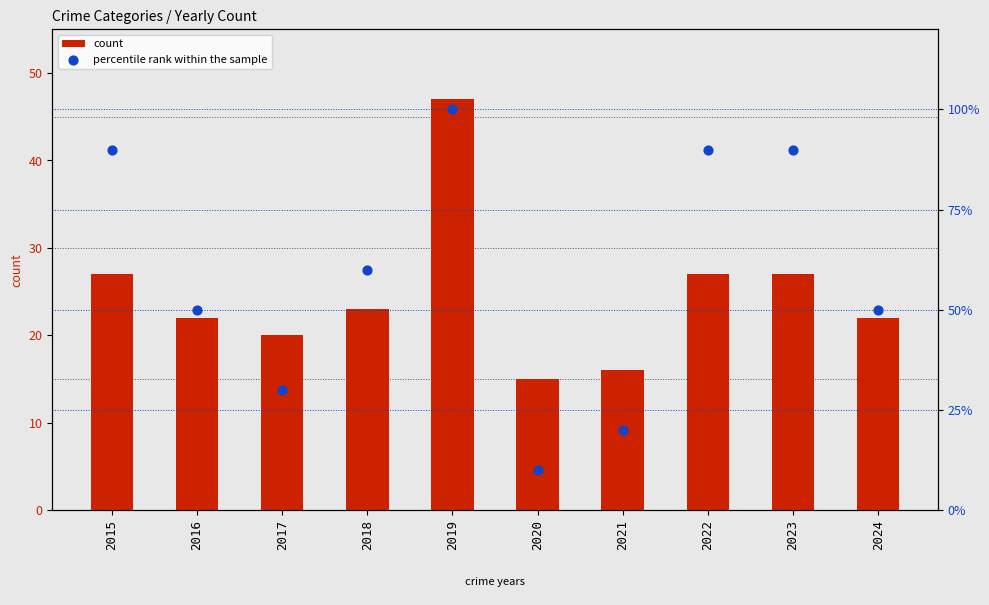

Which series has the largest total across all categories?

percentile rank within the sample